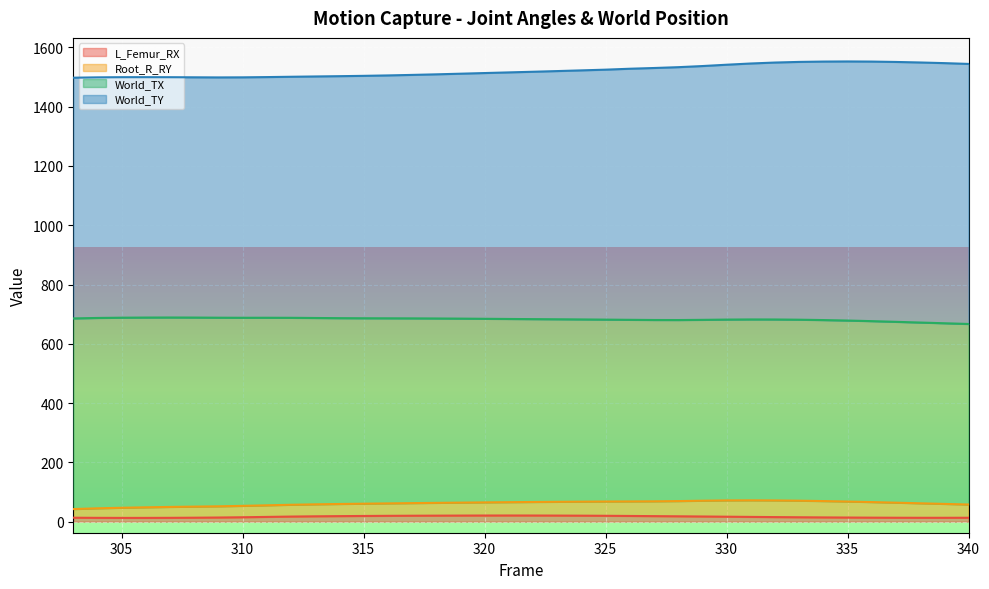

Where is the first local maximum for L_Femur_RX?

321